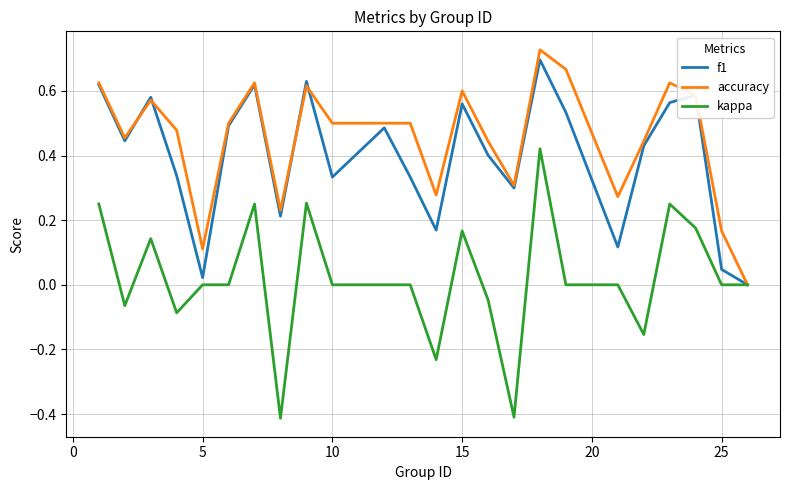

Does the chart have visible grid lines?

Yes